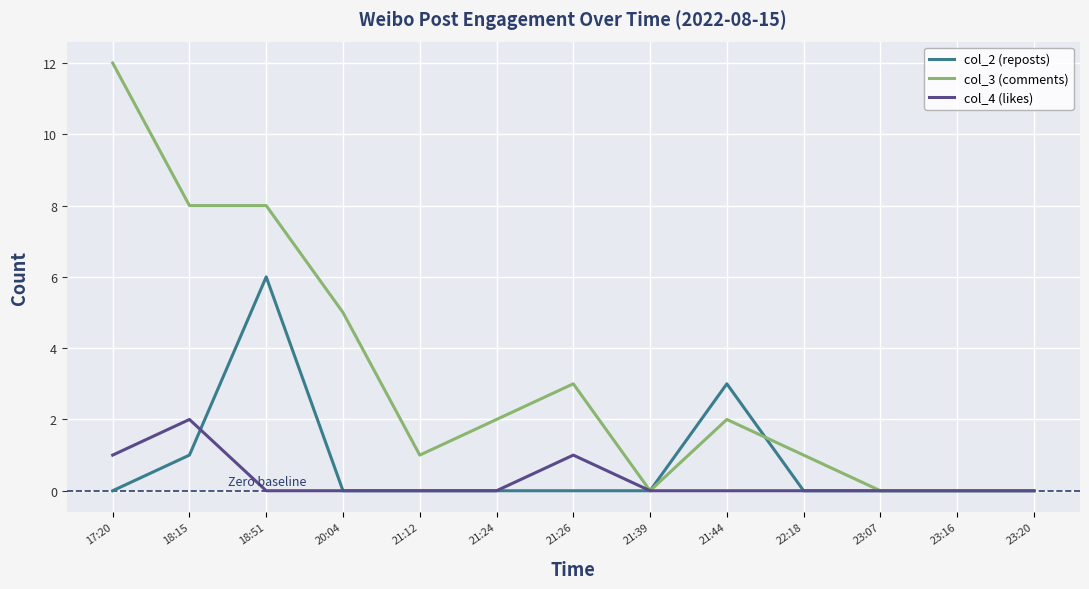

At which label does col_2 (reposts) reach its peak?

18:51